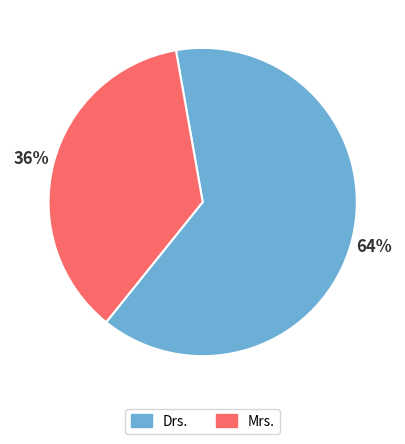

The Drs. slice represents 77% of the pie. True or false?

False